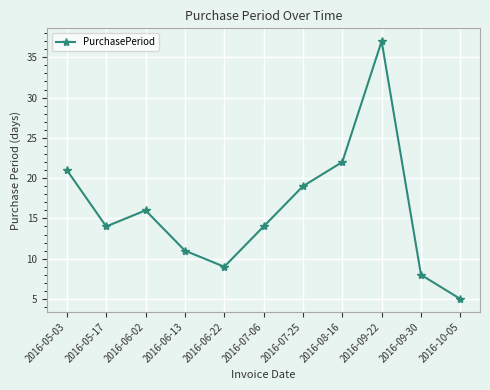

True or false: there are more than 1 points higher than both neighbors.

True